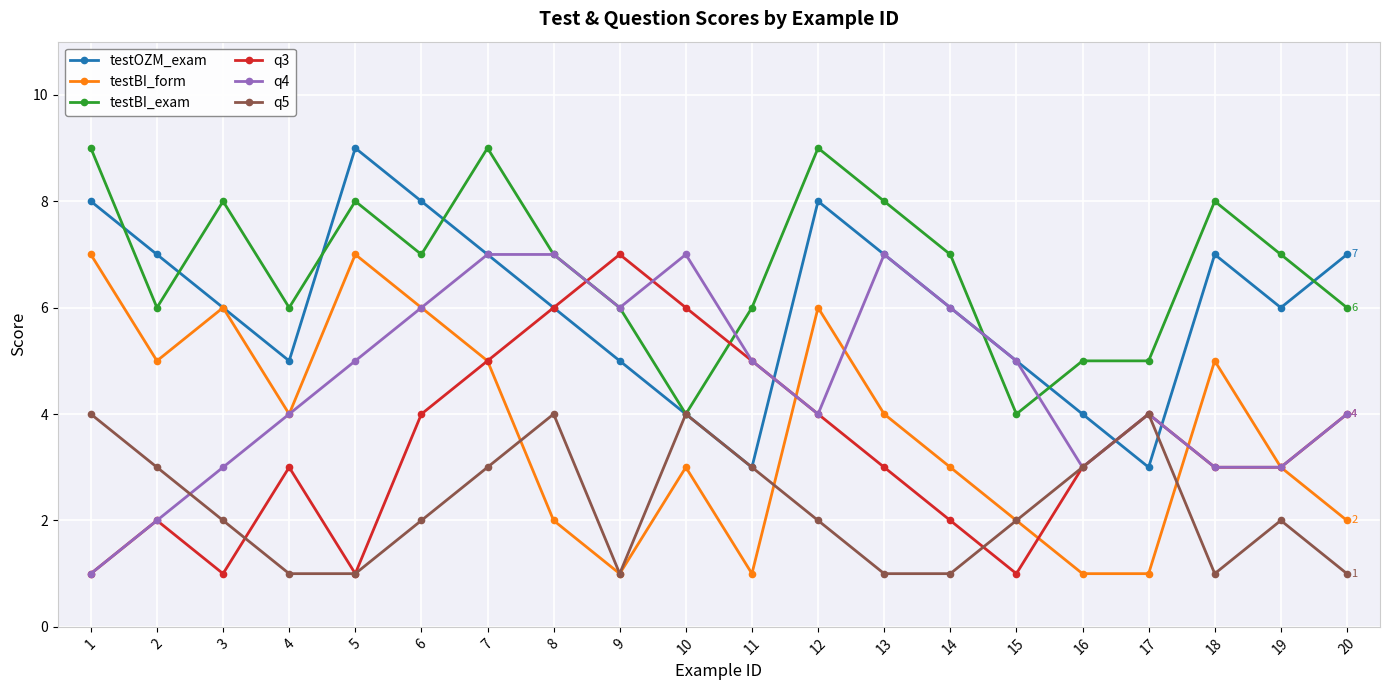

The testBI_exam series shows 2 at 10. True or false?

False